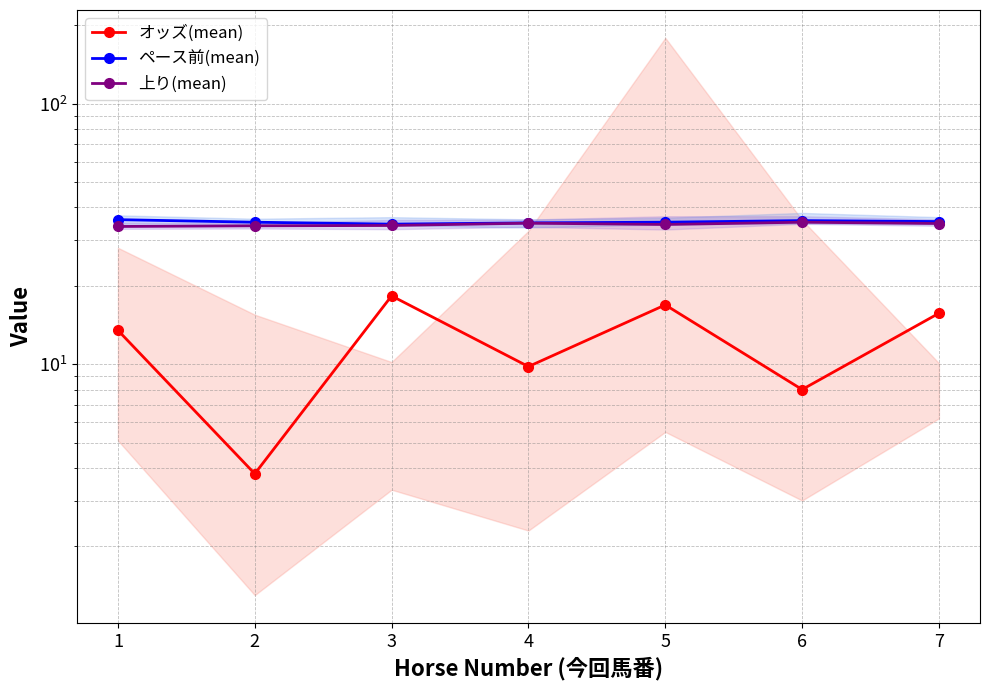

In ペース前(mean), how many points are lower than both neighbors (excluding endpoints)?

1